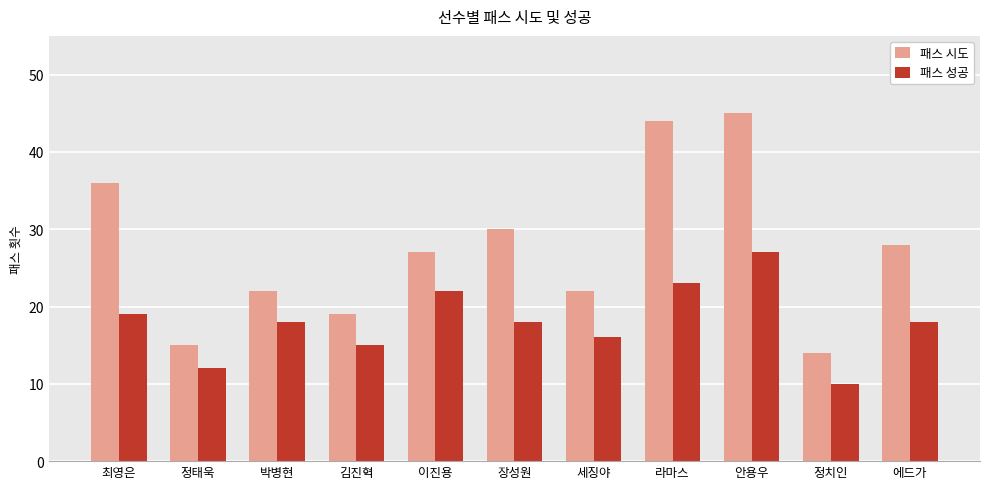

At which category does the chart reach its peak across all series?

안용우